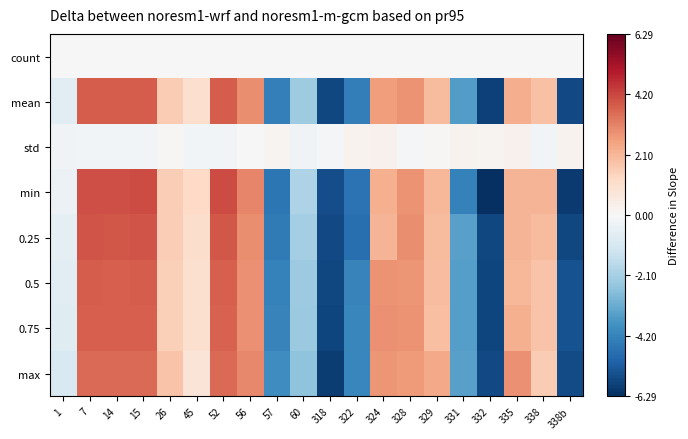

Between 45 and 338, which series saw the biggest shift?

min